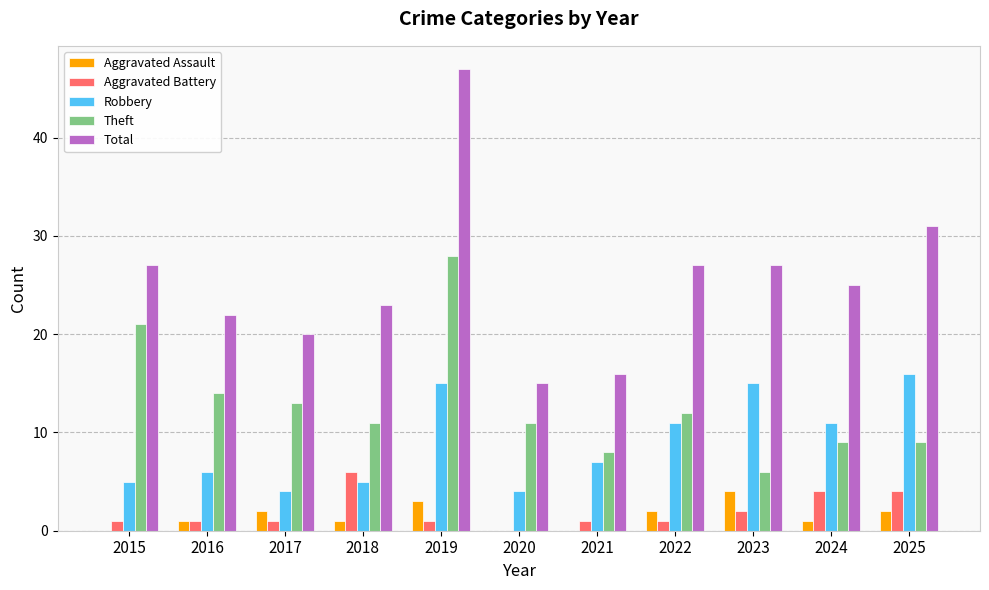

Between 2015 and 2019, which series saw the biggest shift?

Total